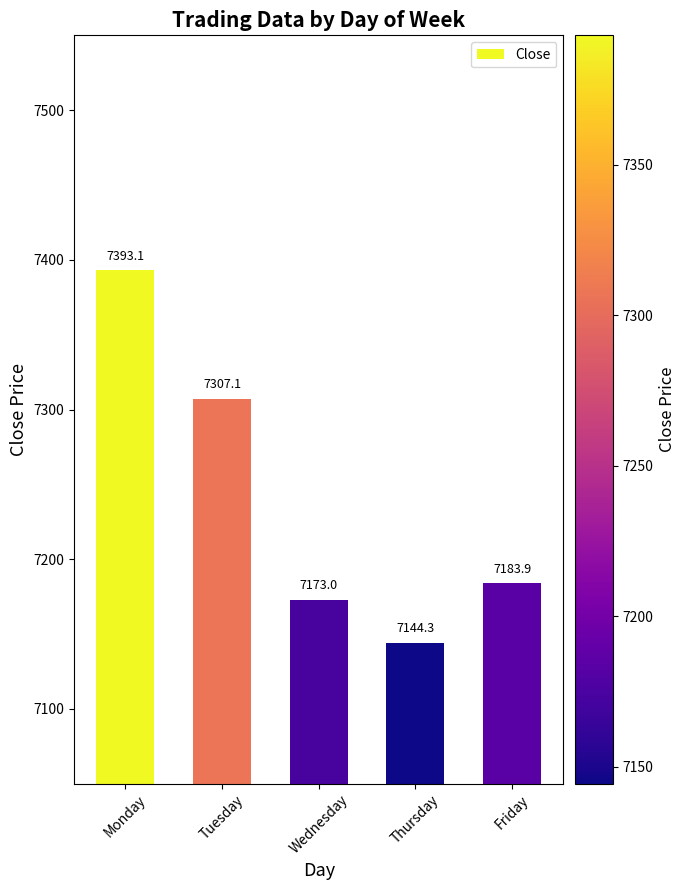

What is the ratio of the value at Monday to the value at Wednesday?

1.0